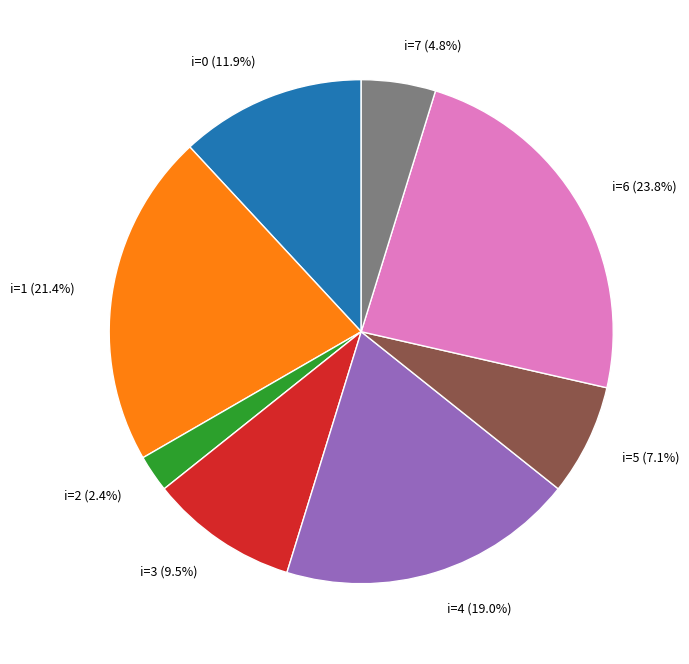

Between i=7 (4.8%) and i=1 (21.4%), which is larger?

i=1 (21.4%)